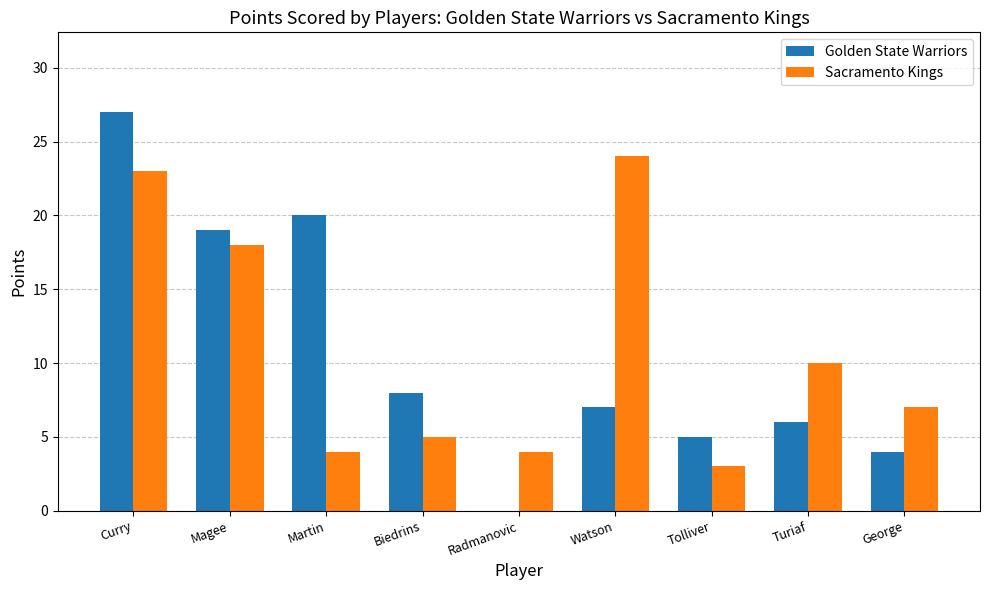

Where is Golden State Warriors nearest to the value 13?

Biedrins